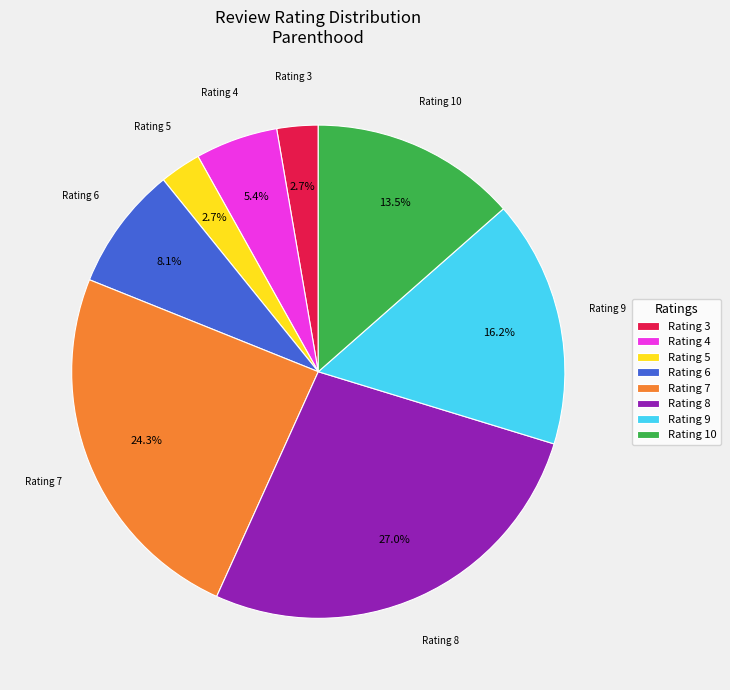

Count the number of slices in the pie.

8